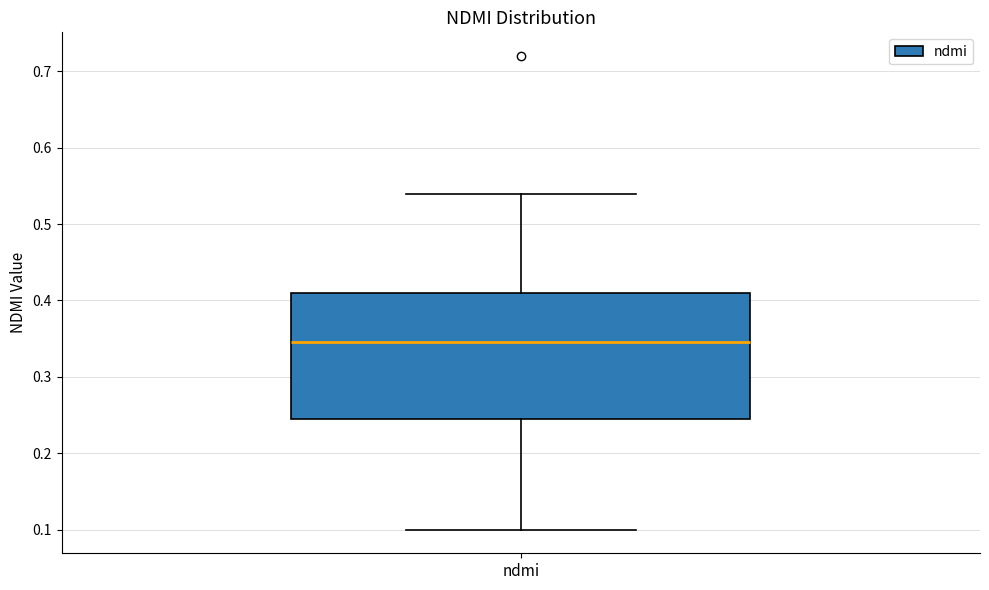

Read this box plot against the y-axis: the position of the median line, the range covered by the box, and the ends of both whiskers. The values are not printed on the chart, so give them approximately, as read against the axis.

median 0.35, box 0.25 to 0.41, whiskers 0.10 to 0.54